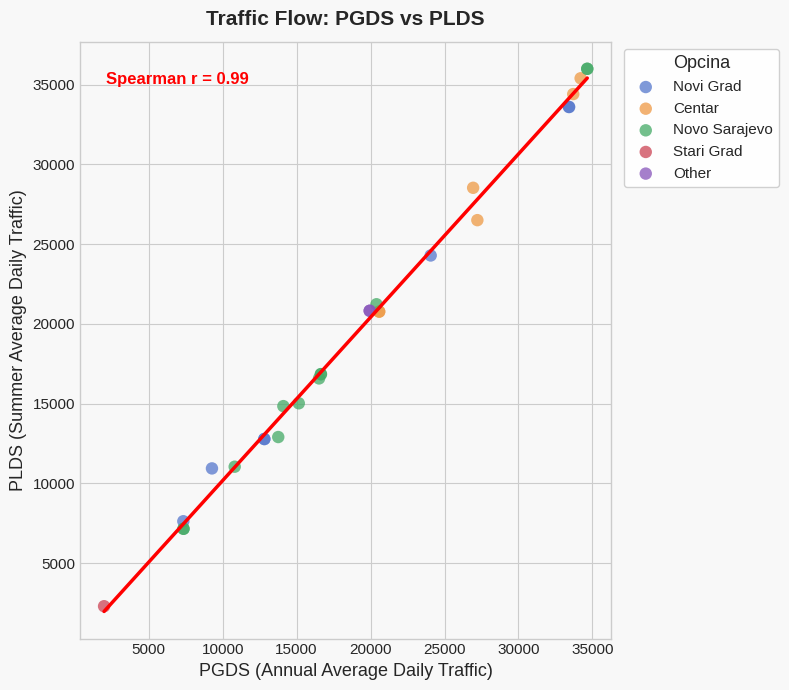

Which series contains the highest Y value?

Novo Sarajevo